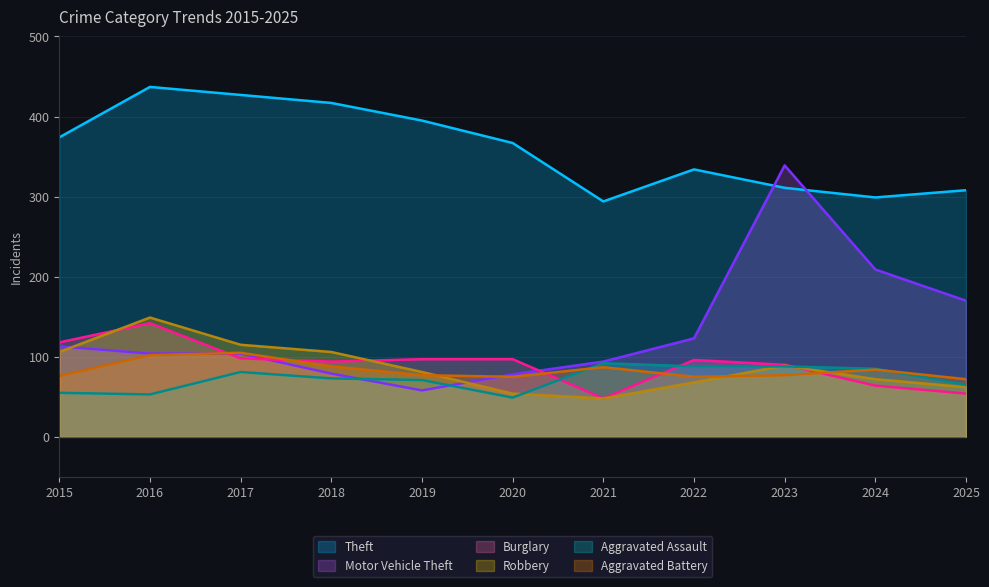

Read the Aggravated Assault value at 2023, to the nearest 5.

90